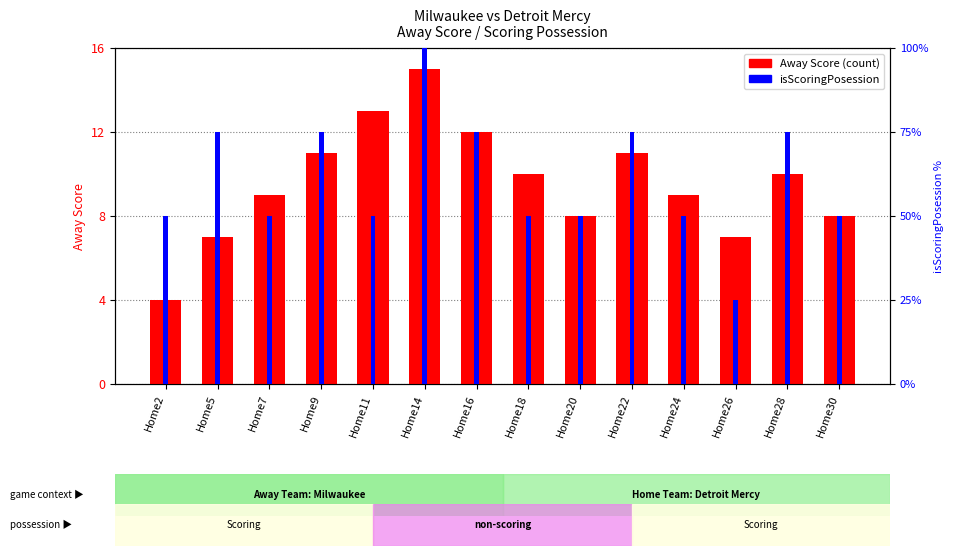

What is the value of the Away Score bar at the 5th from the left?

13